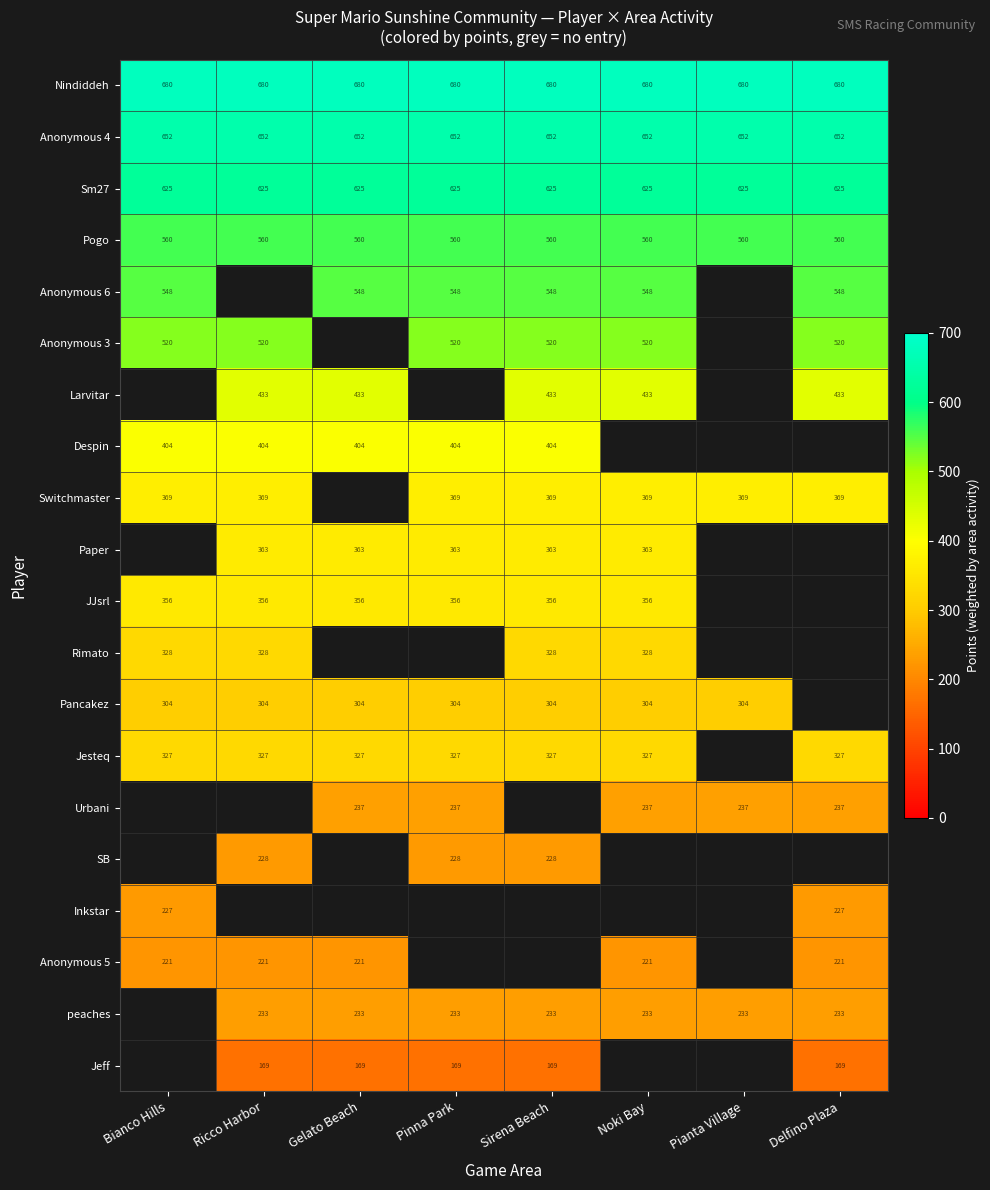

Is the value of Rimato at Noki Bay greater than the value of peaches at Delfino Plaza?

Yes